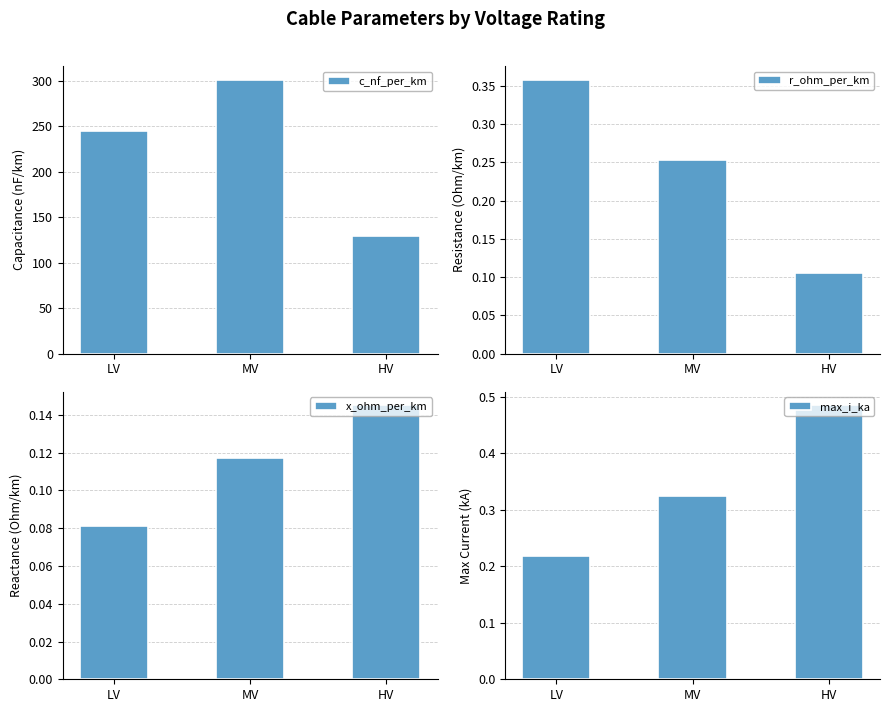

Is the value of x_ohm_per_km at HV greater than the value of c_nf_per_km at LV?

No